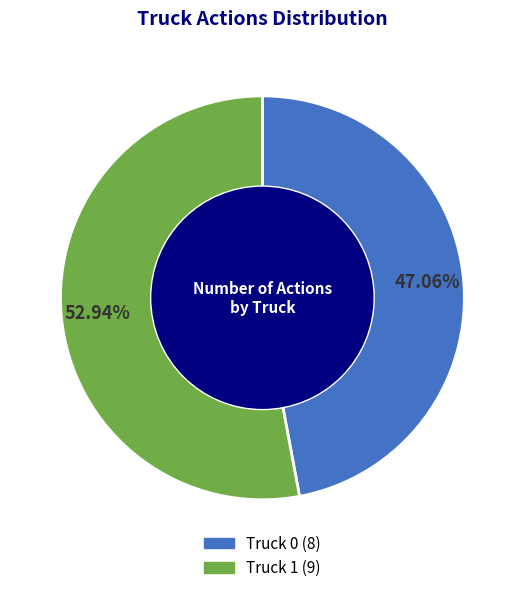

Rank the categories by value from lowest to highest.

Truck 0, Truck 1